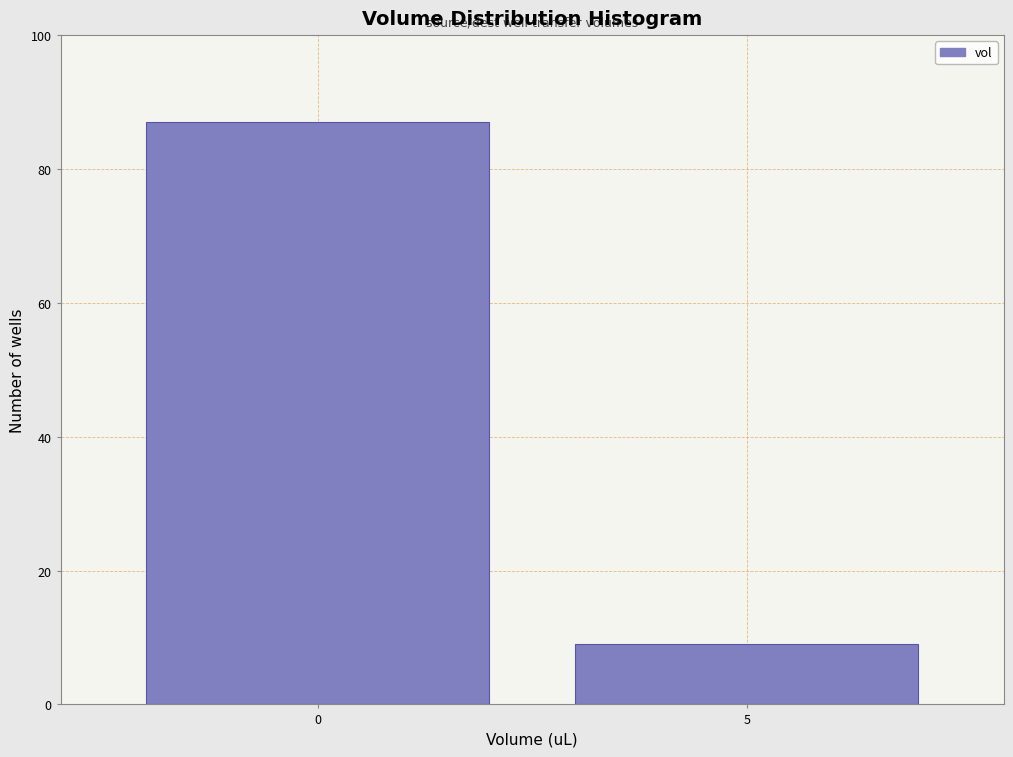

Reading left to right, transcribe all the data shown in this chart.

87	9